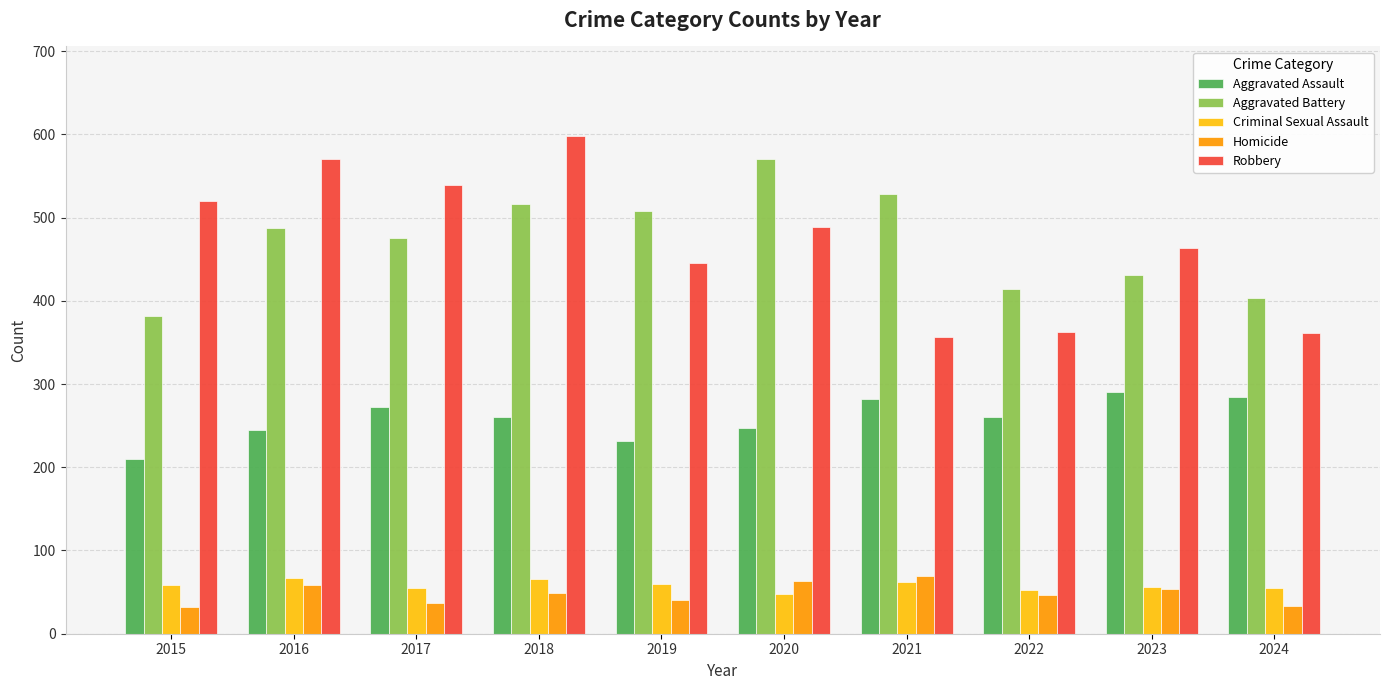

What is the approximate value of Aggravated Battery at 2024?

403